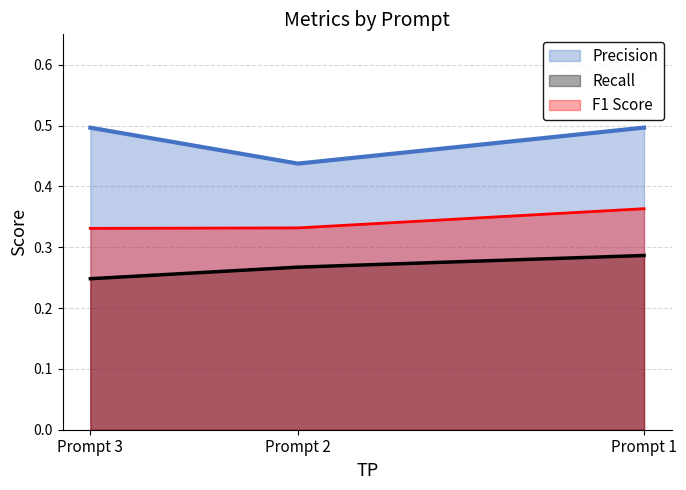

What is the value of the Precision point at the 2nd from the left?

0.4